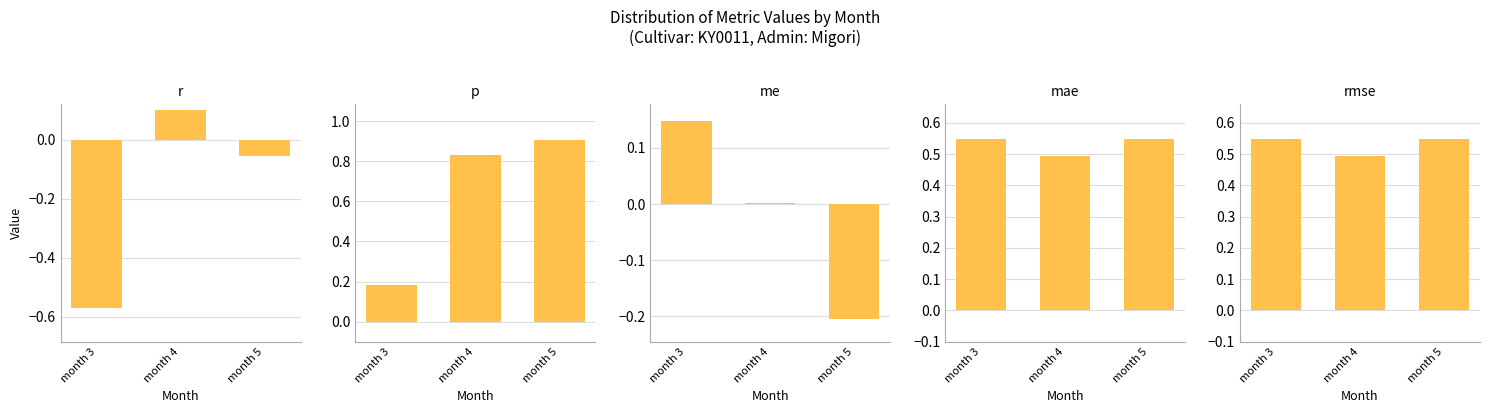

The p series shows 0.8 at month 4. True or false?

True